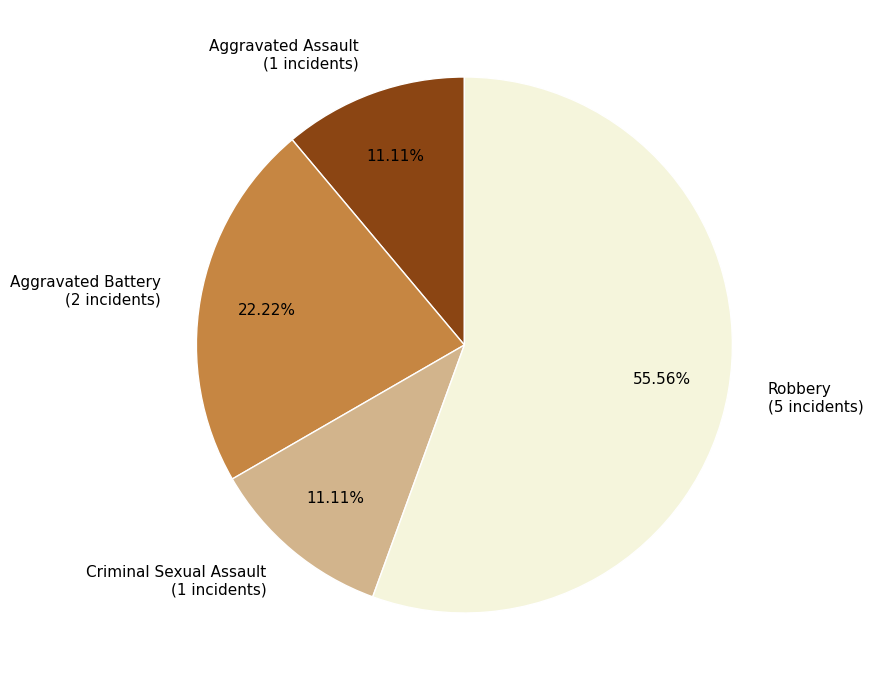

What is the largest slice in the pie chart?

Robbery